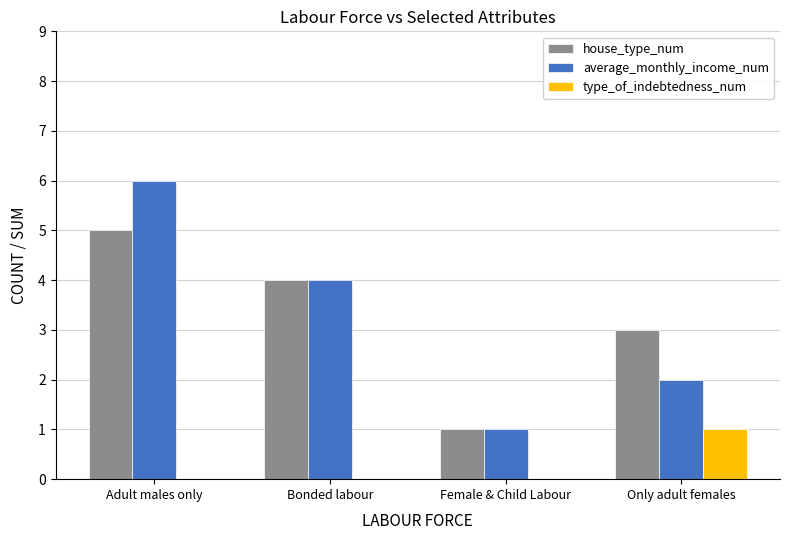

What is the difference between the type_of_indebtedness_num values at Bonded labour and Only adult females?

1